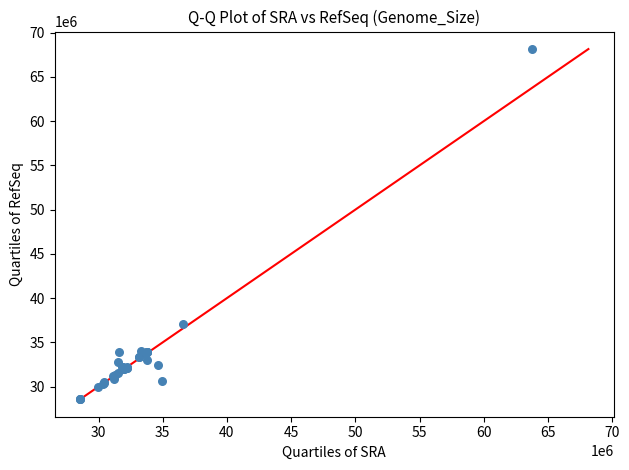

What Y value in the scatter plot is closest to 48361720?

37088462.6